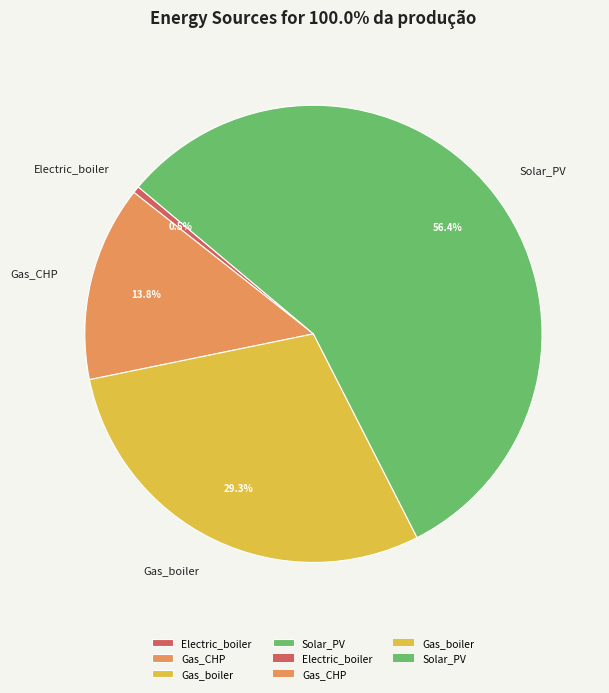

Does Solar_PV account for over 50% of the chart?

Yes